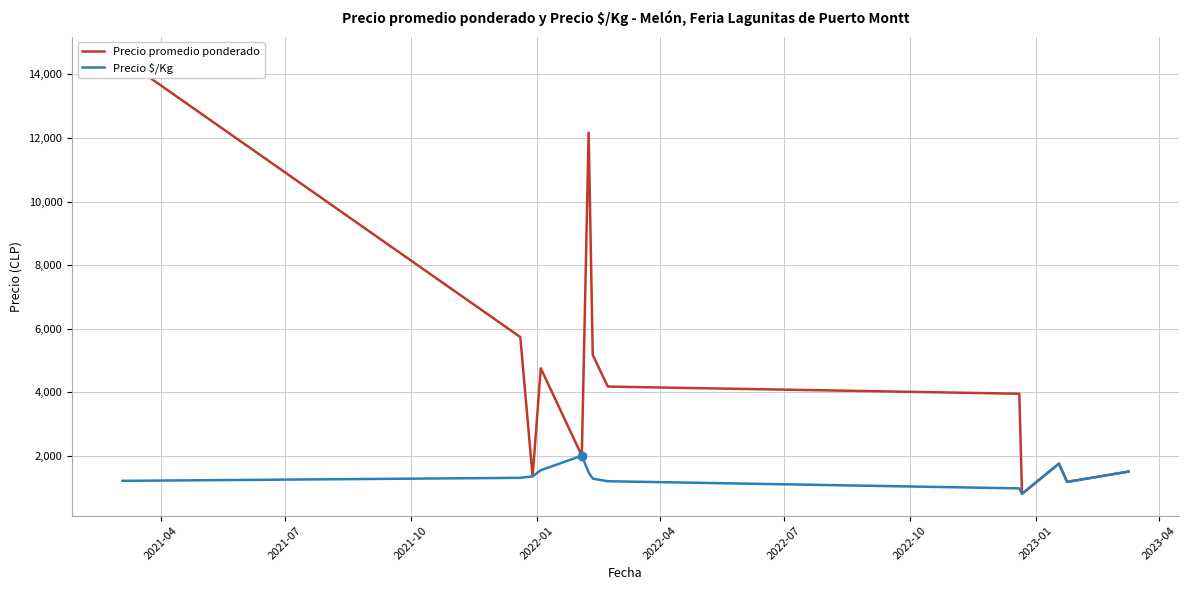

What is the maximum value for Precio $/Kg?

2000.0